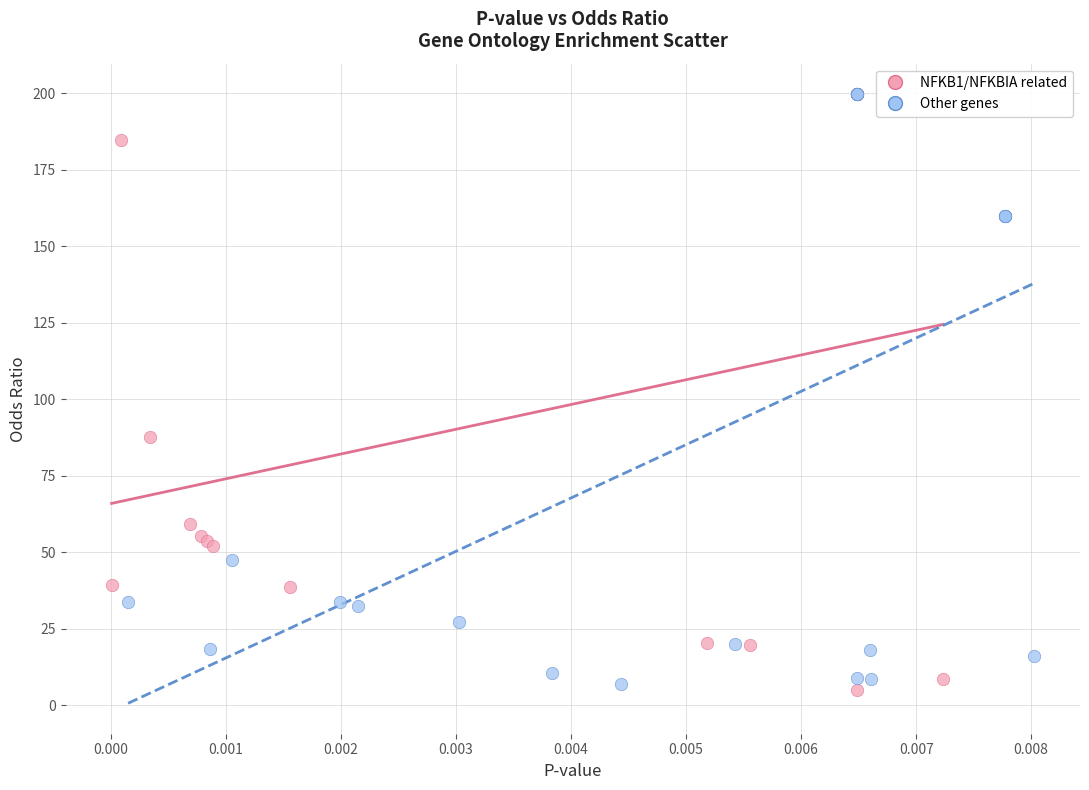

What are all the series names shown in the legend?

NFKB1/NFKBIA related, Other genes